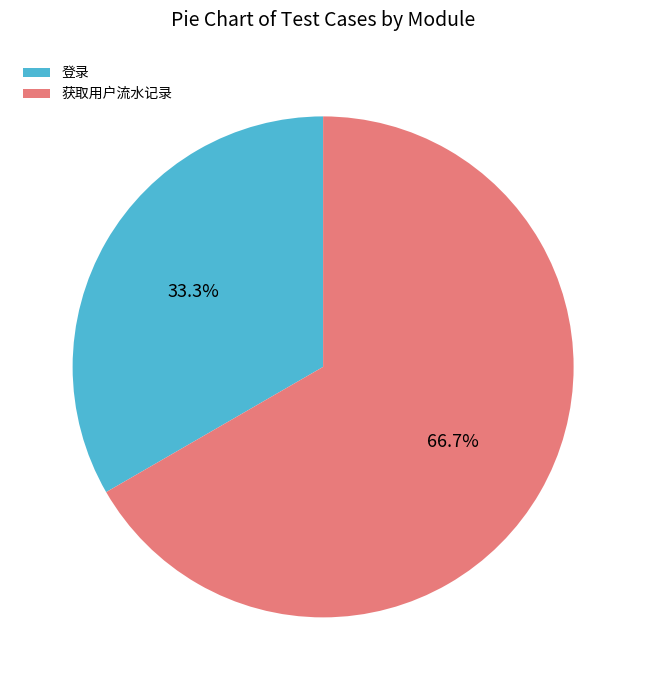

Which category has the biggest portion of the pie?

获取用户流水记录